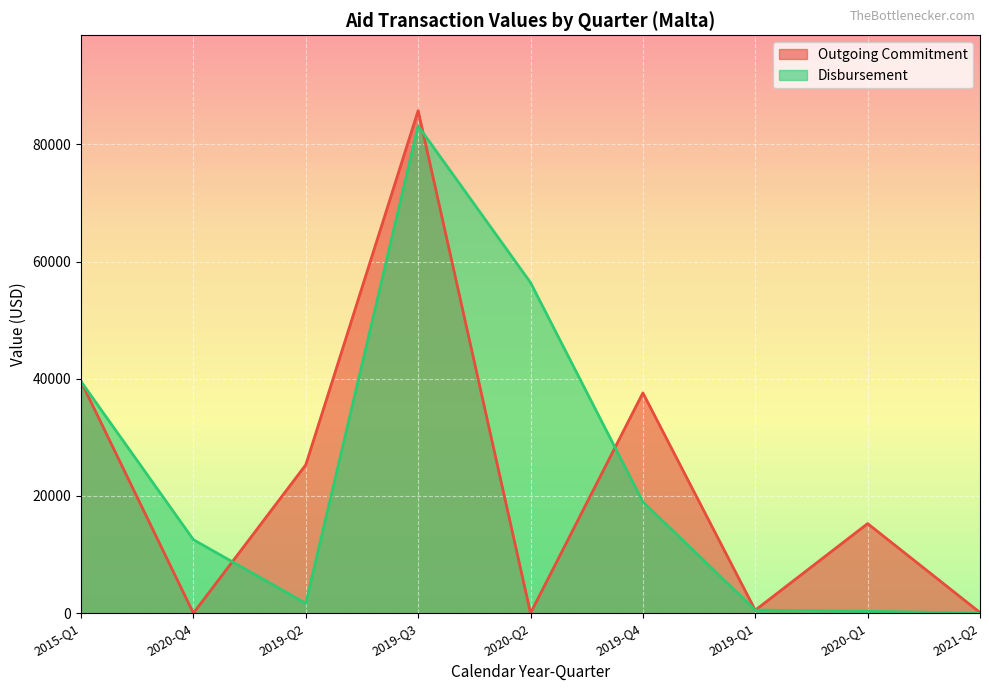

How many times do Disbursement and Outgoing Commitment cross each other?

6